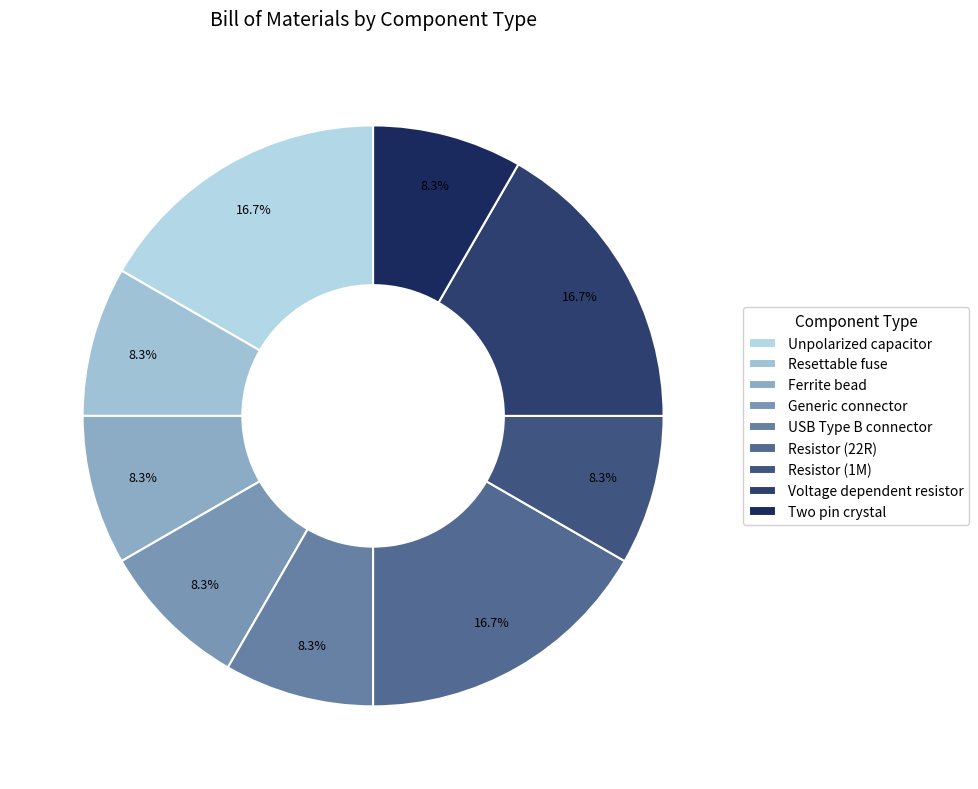

Is USB Type B connector the majority of the pie?

No